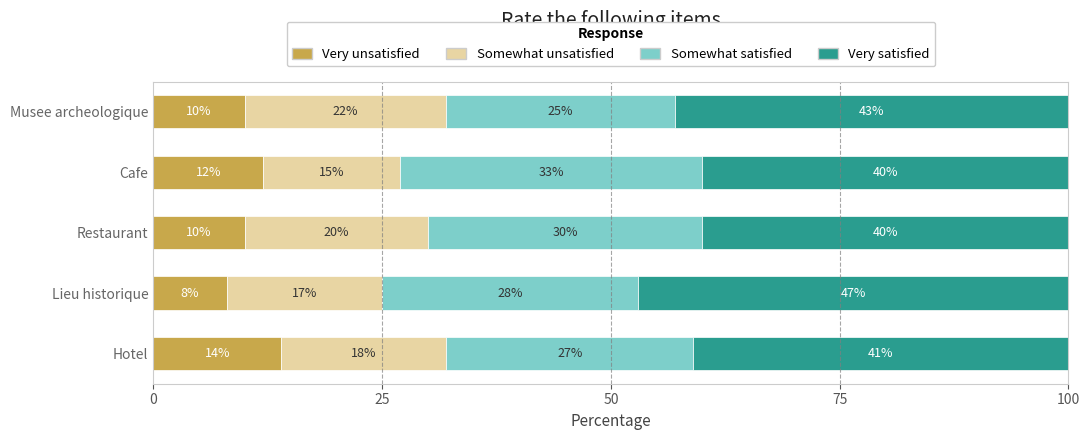

Is it true that Very unsatisfied equals 14 at Lieu historique?

False